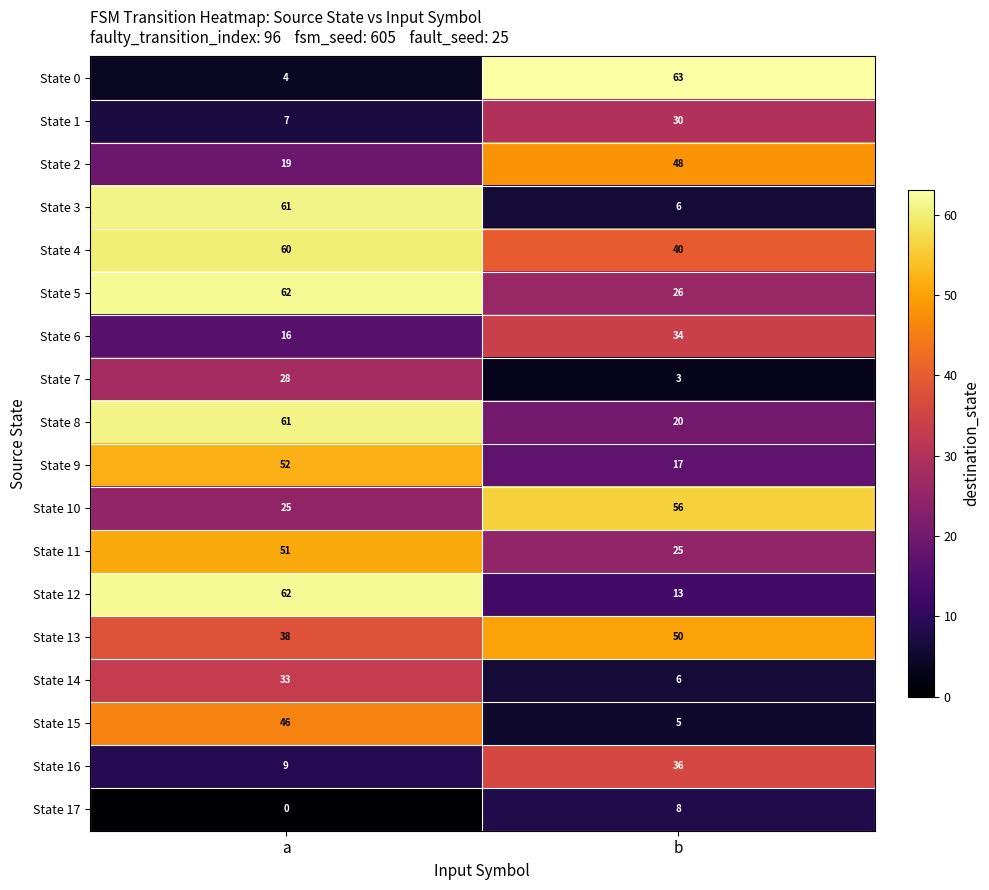

Is the value of State 5 at a greater than the value of State 17 at b?

Yes